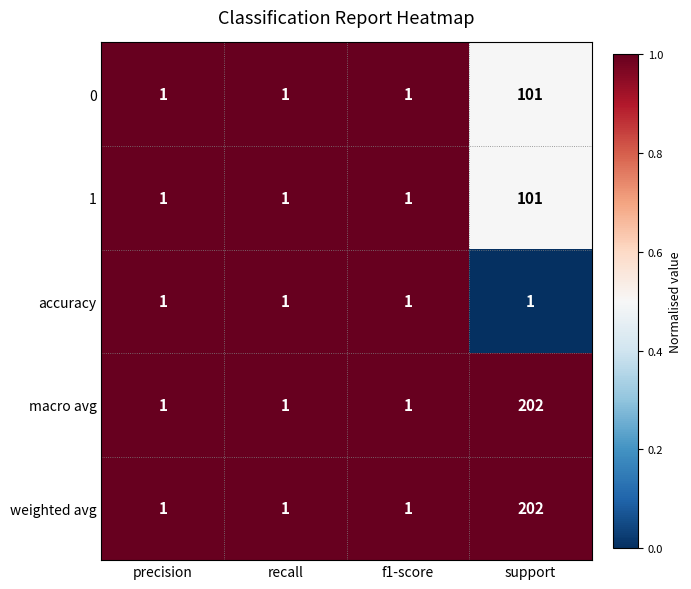

What is the spread (max minus min) of values at support?

201